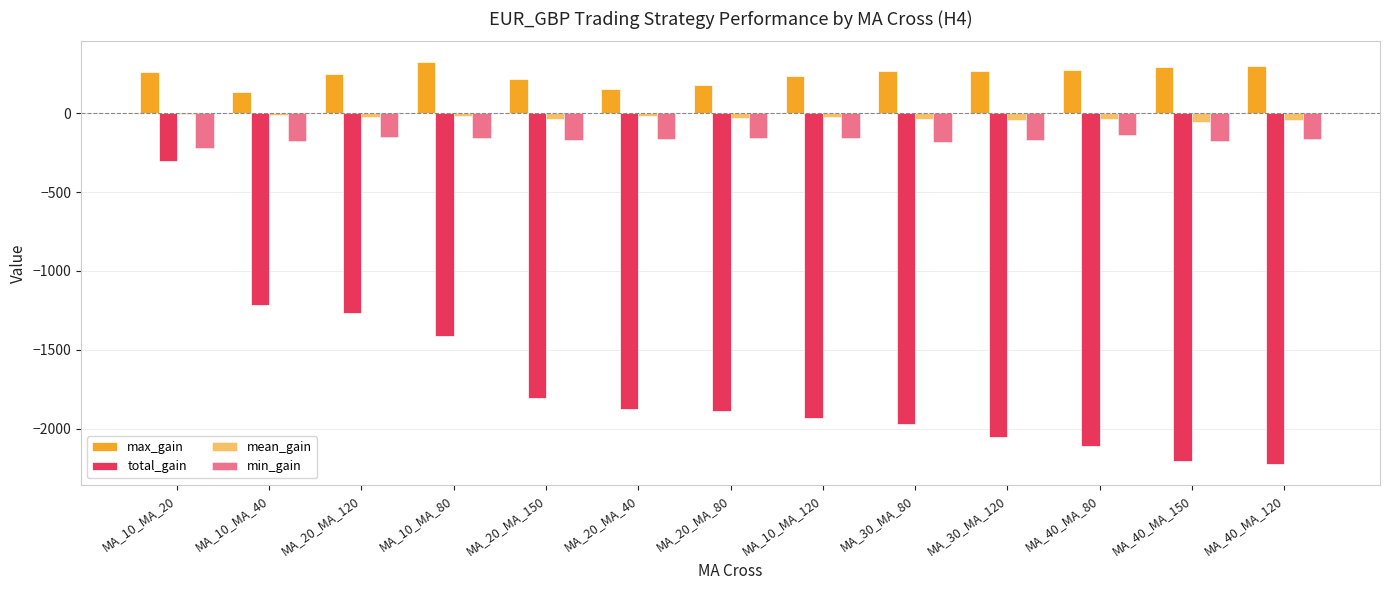

What is the smallest value displayed?

-2228